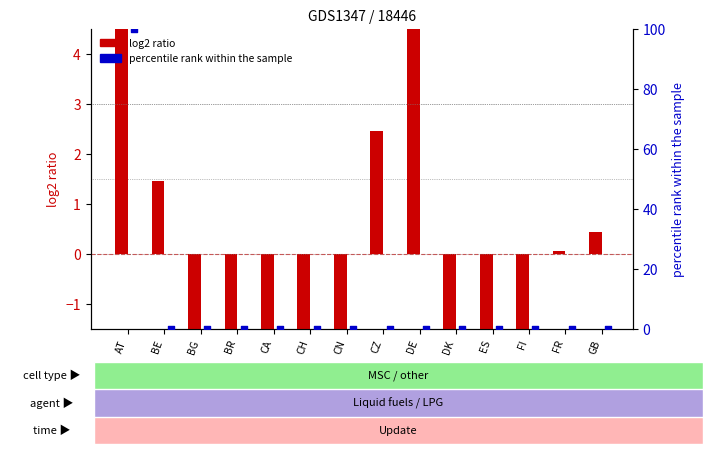

At how many categories does at least one series exceed 70?

1